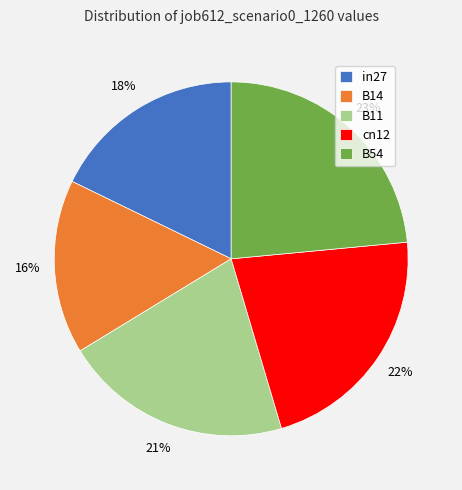

Is there a majority slice in this chart?

No